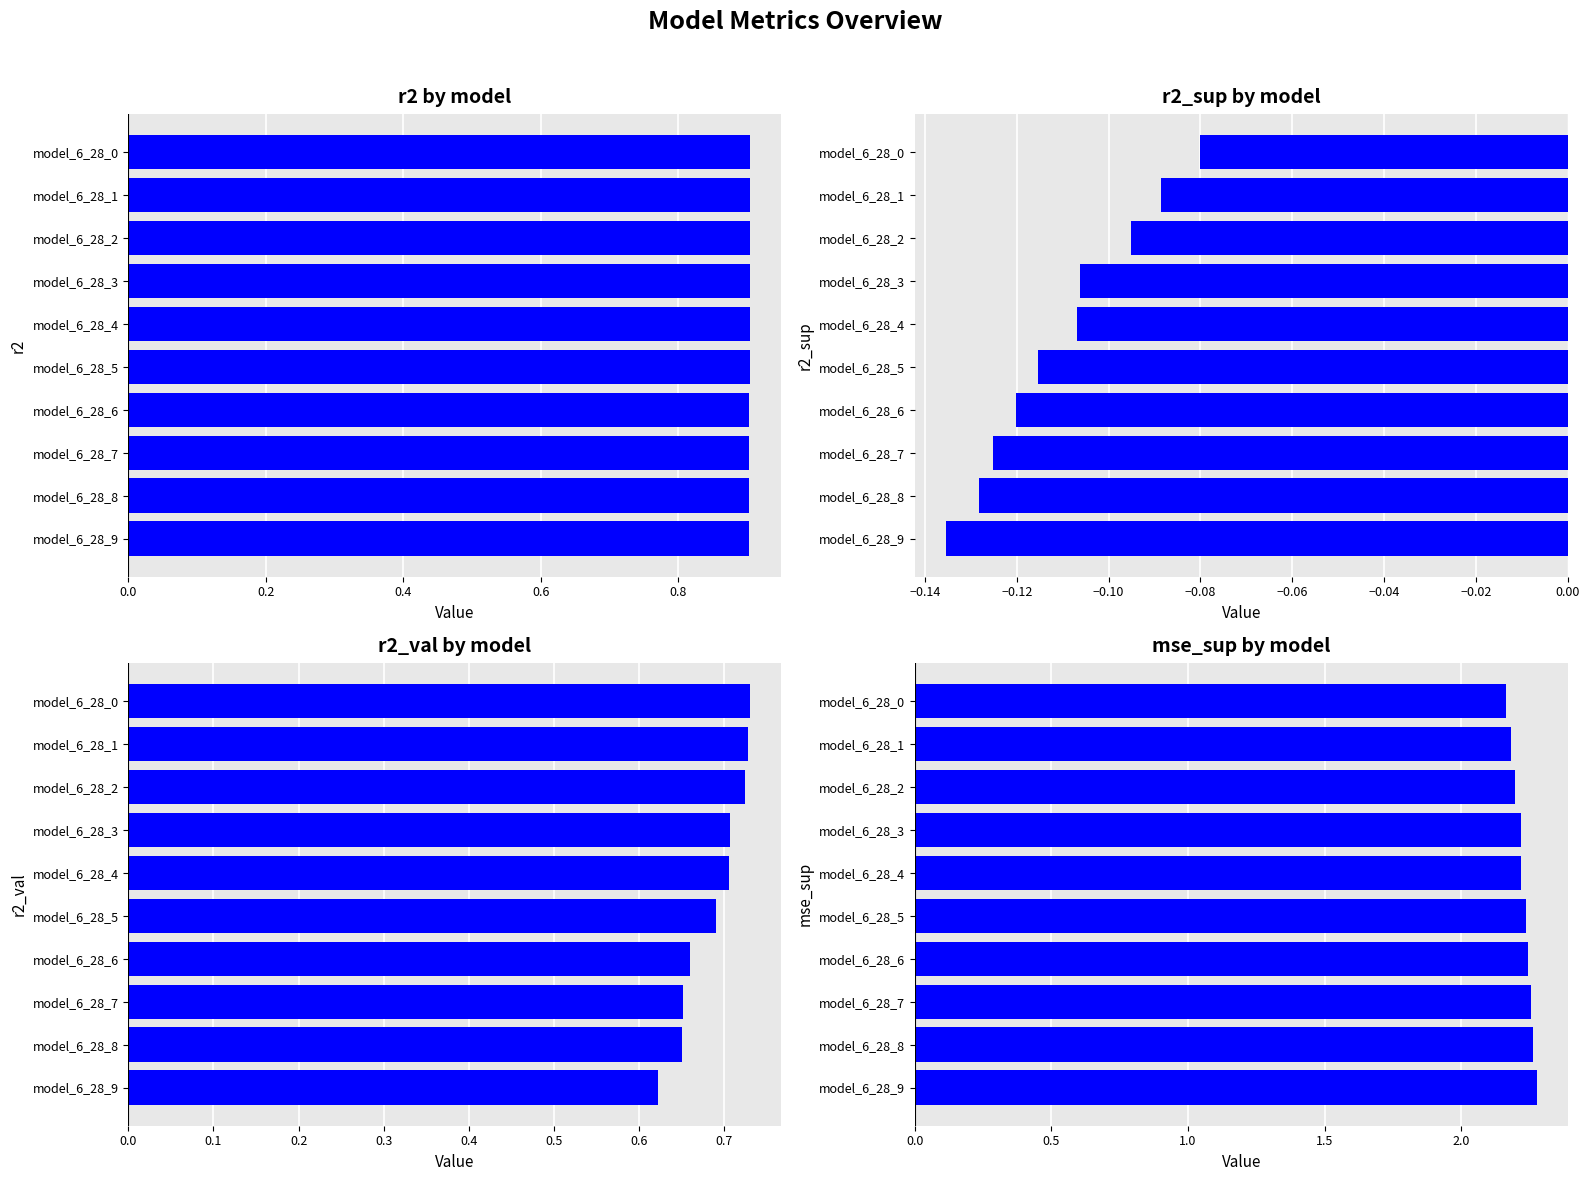

Is it true that r2_val equals 0.7 at model_6_28_3?

True